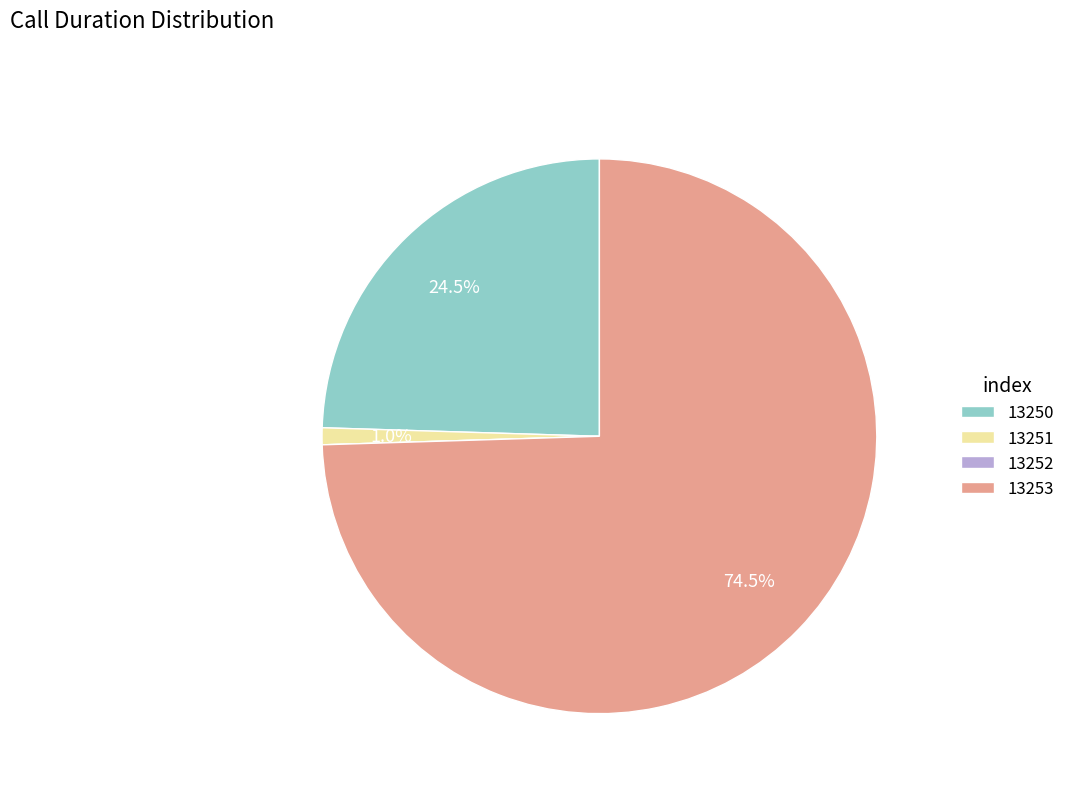

Approximately how many times larger is the value at 13253 compared to 13250?

3.0